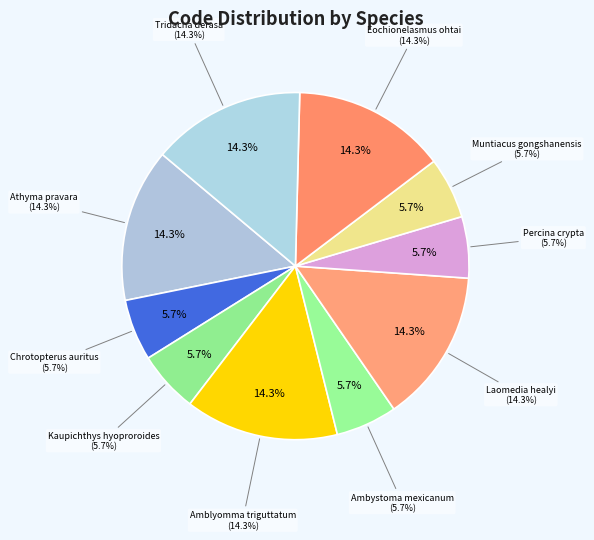

To the nearest percent, what is the average slice percentage?

10%